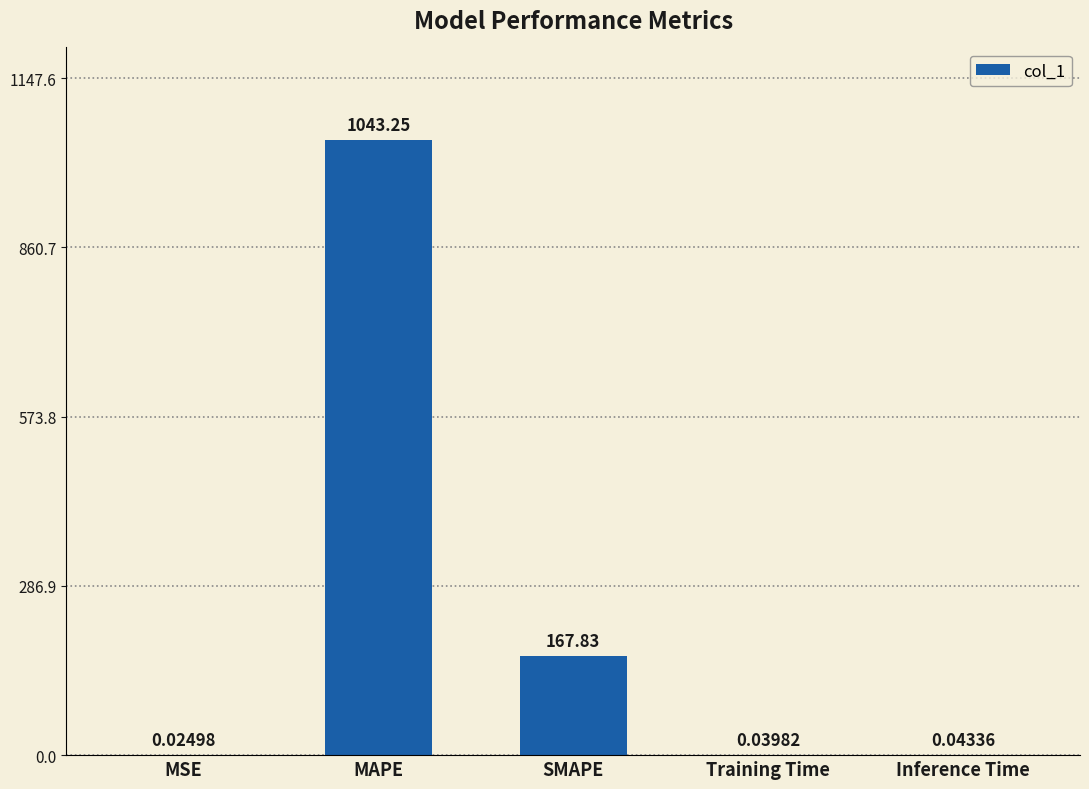

Which category has the highest value across all series?

MAPE